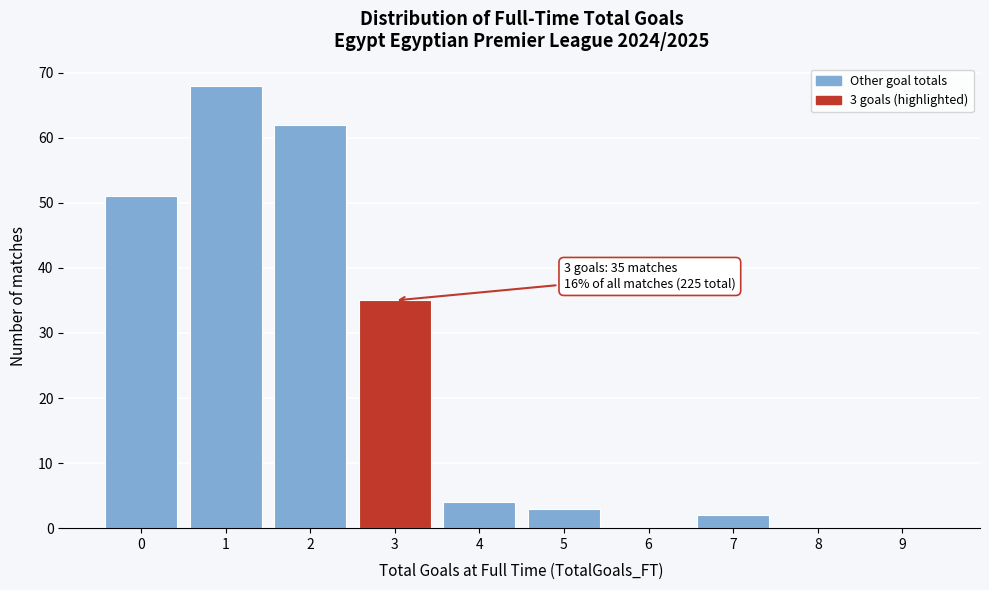

Reading right to left, list all the values displayed in this chart.

9=0	8=0	7=2	6=0	5=3	4=4	3=35	2=62	1=68	0=51